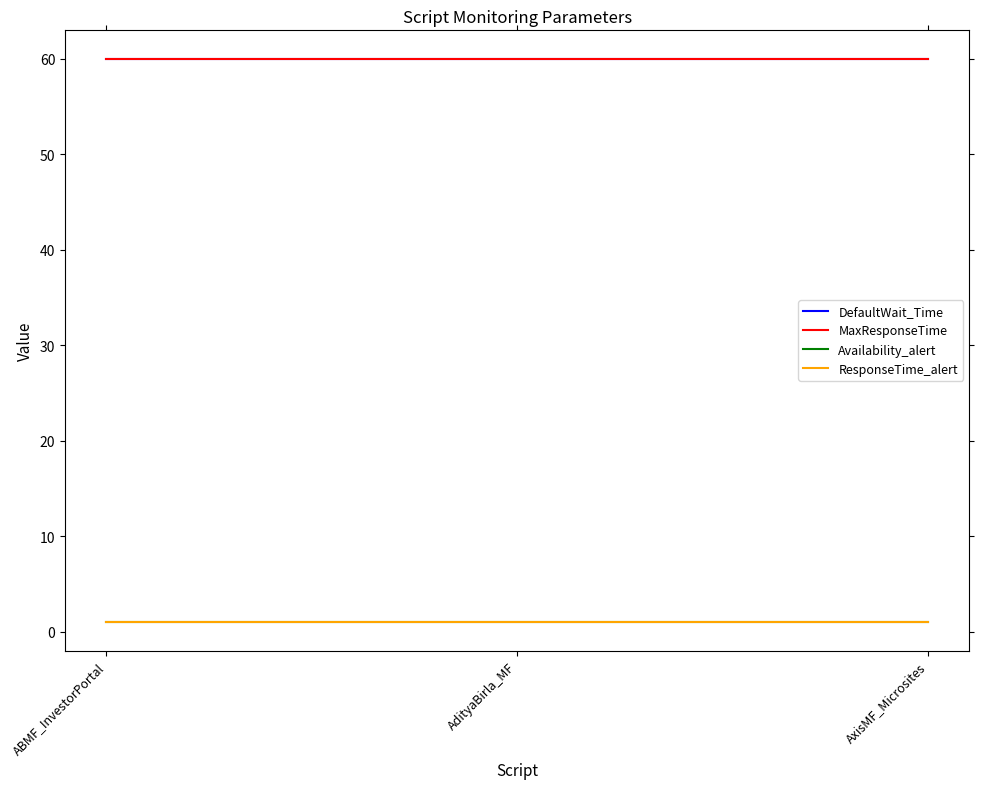

Reading left to right, extract all data points from this chart.

DefaultWait_Time: ABMF_InvestorPortal=60	AdityaBirla_MF=60	AxisMF_Microsites=60
MaxResponseTime: ABMF_InvestorPortal=60	AdityaBirla_MF=60	AxisMF_Microsites=60
Availability_alert: ABMF_InvestorPortal=1	AdityaBirla_MF=1	AxisMF_Microsites=1
ResponseTime_alert: ABMF_InvestorPortal=1	AdityaBirla_MF=1	AxisMF_Microsites=1